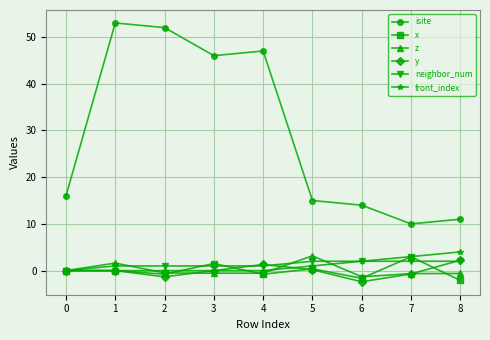

How many distinct data groups are displayed?

6